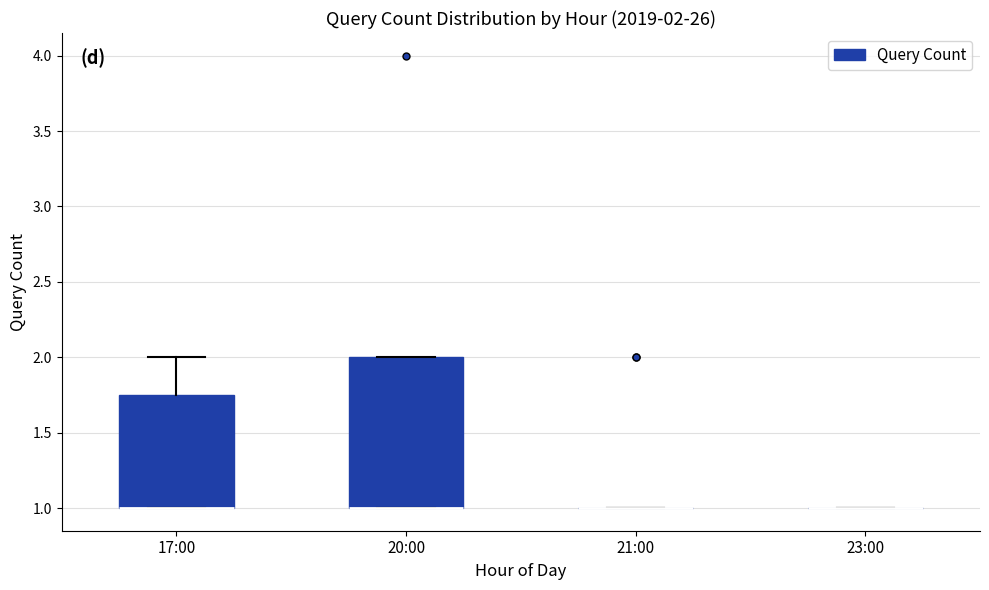

Comparing the boxes themselves (not the whiskers), which one is the tallest?

20:00